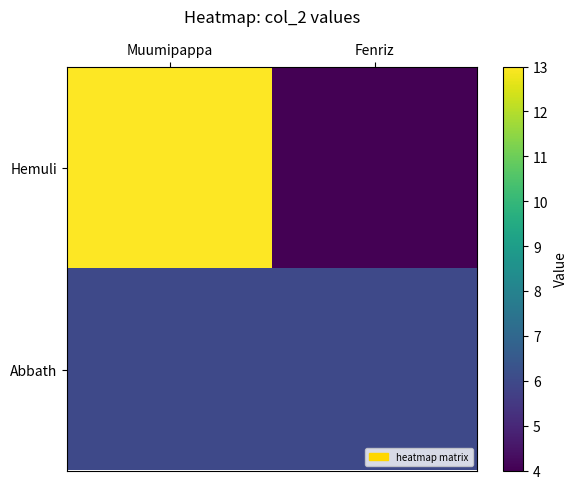

Rank the series by their maximum value, from lowest to highest.

Abbath, Hemuli